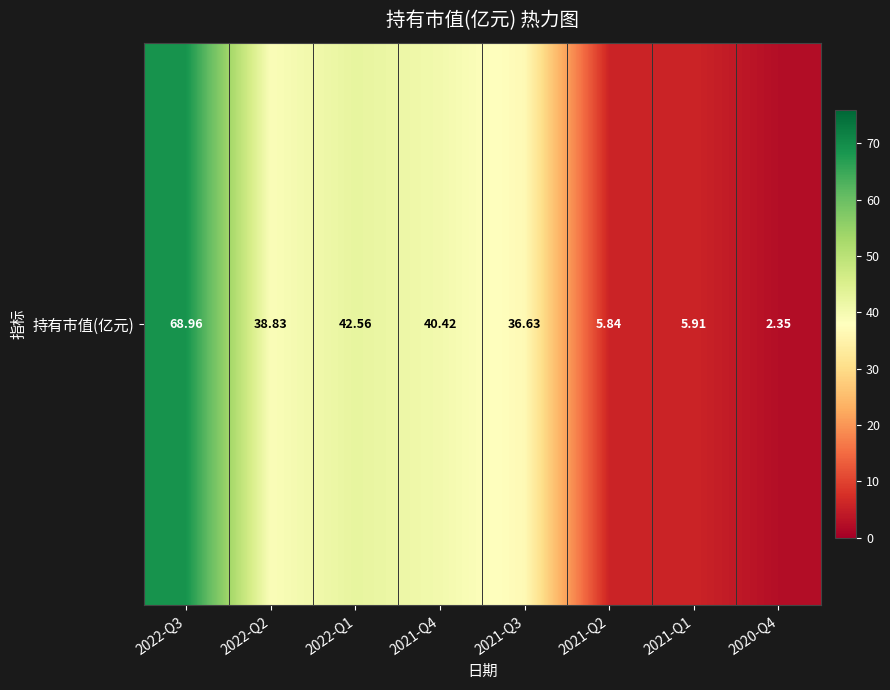

What is the difference between the maximum and minimum values?

66.6